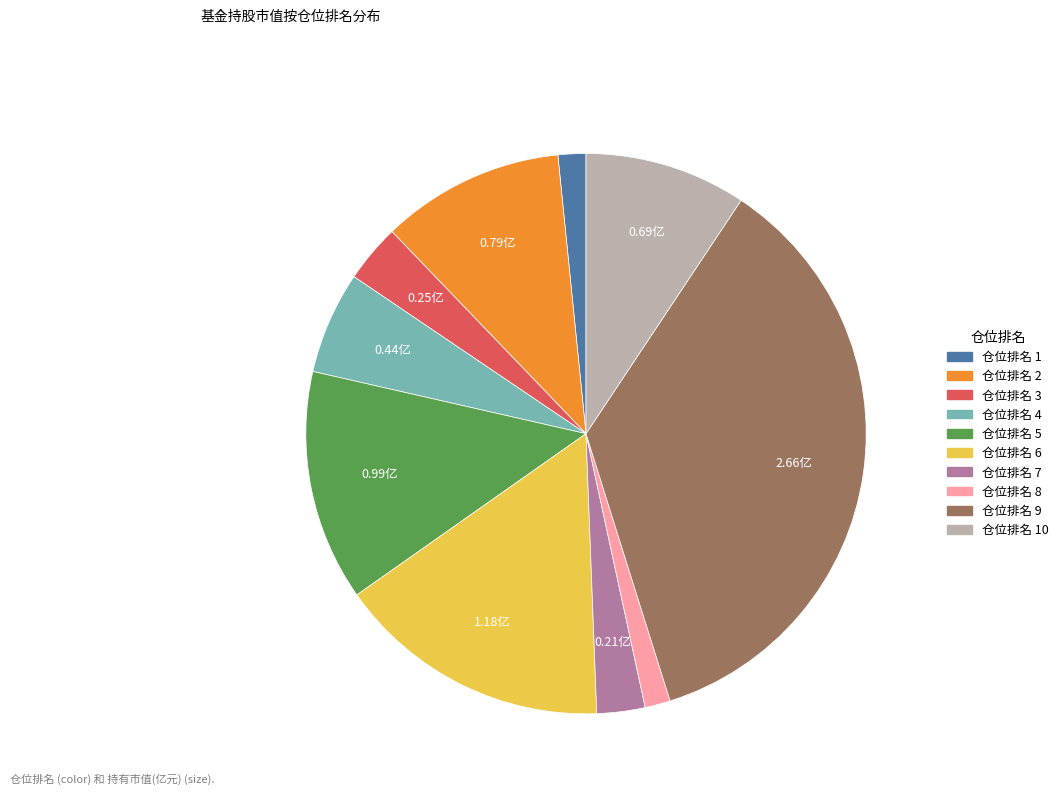

Is there any slice that represents more than half of the pie?

No